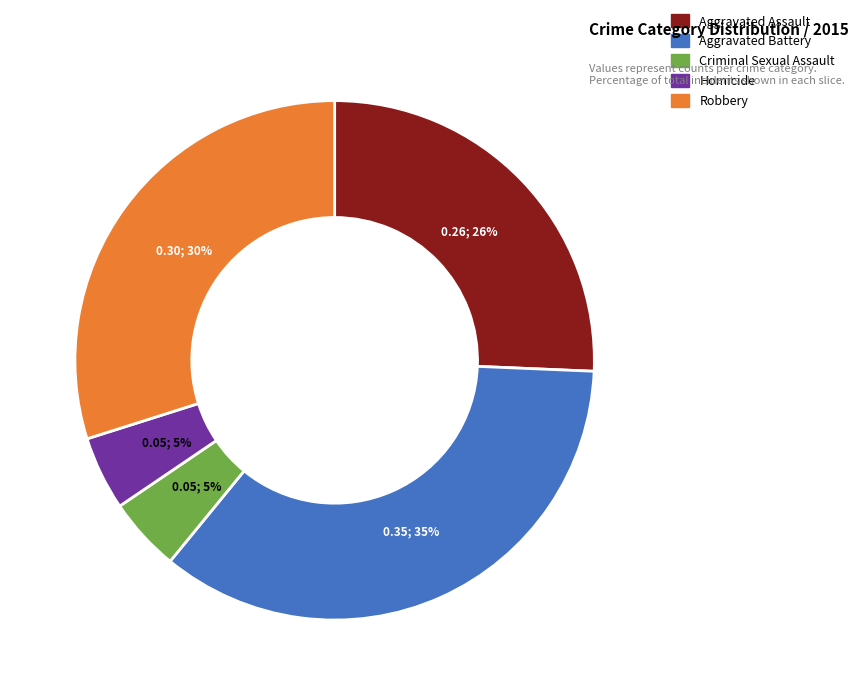

Does any single category account for the majority?

No